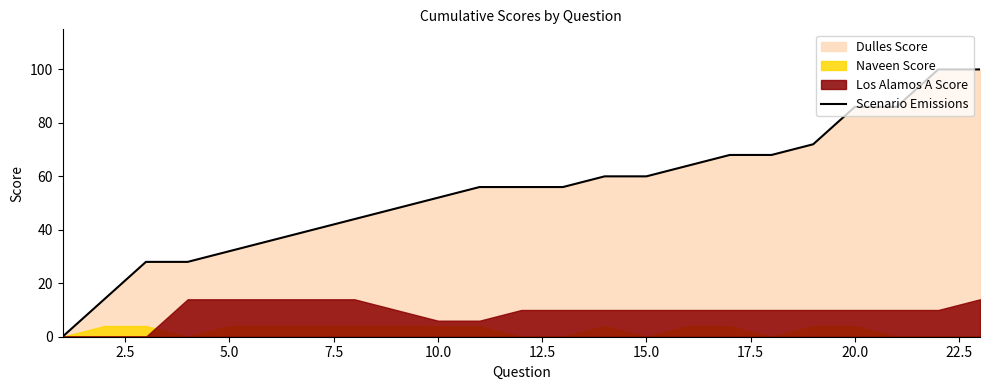

The Scenario Emissions series shows 43 at 20.0. True or false?

False